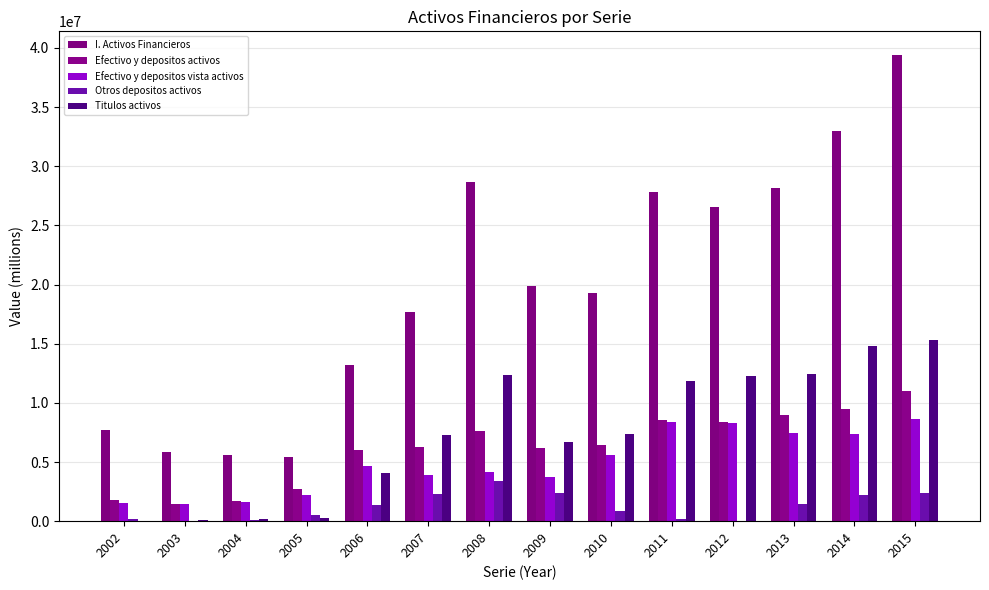

How many data points does each series have?

14